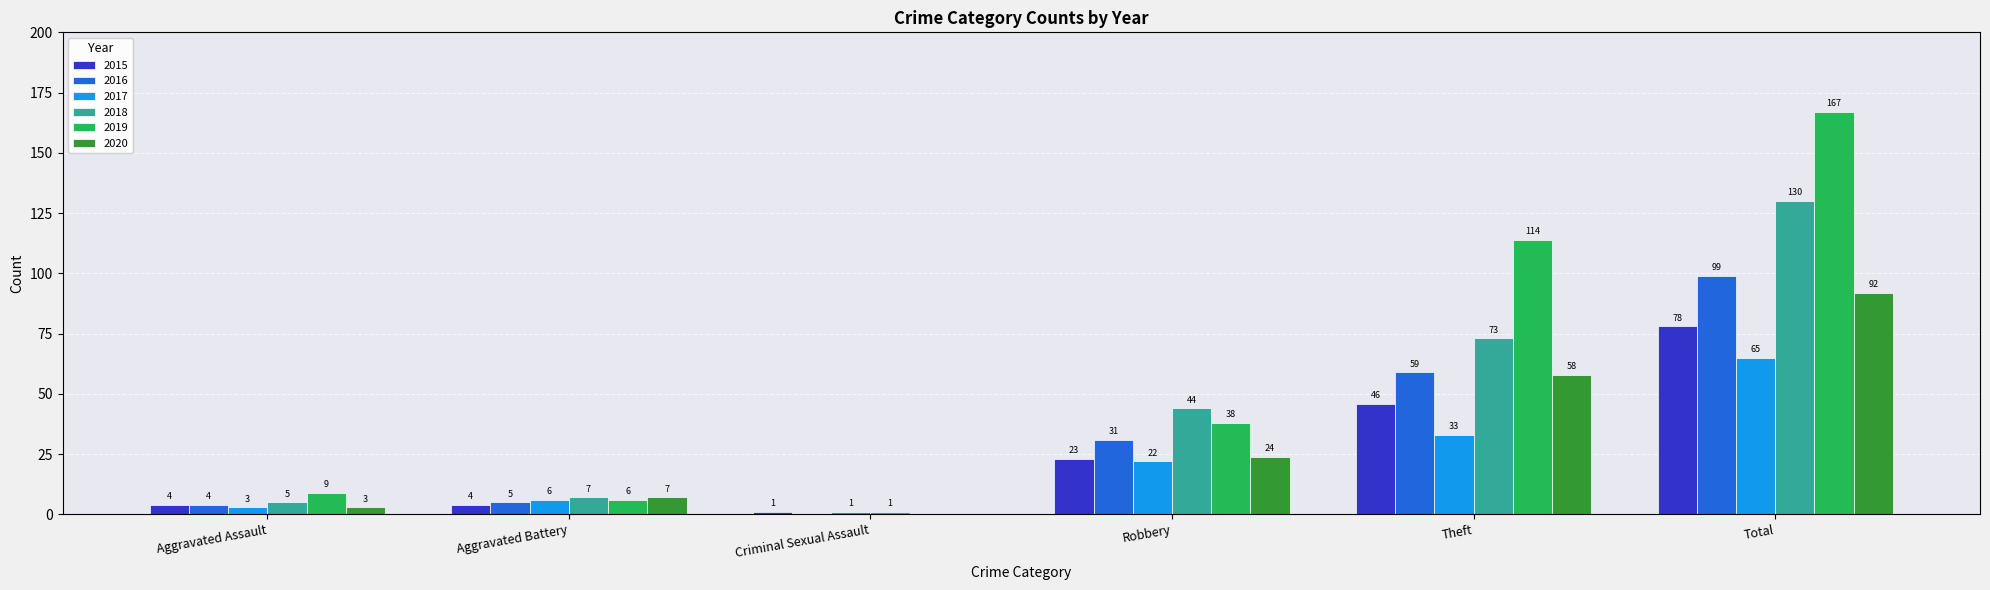

The 2019 series shows 114 at Theft. True or false?

True